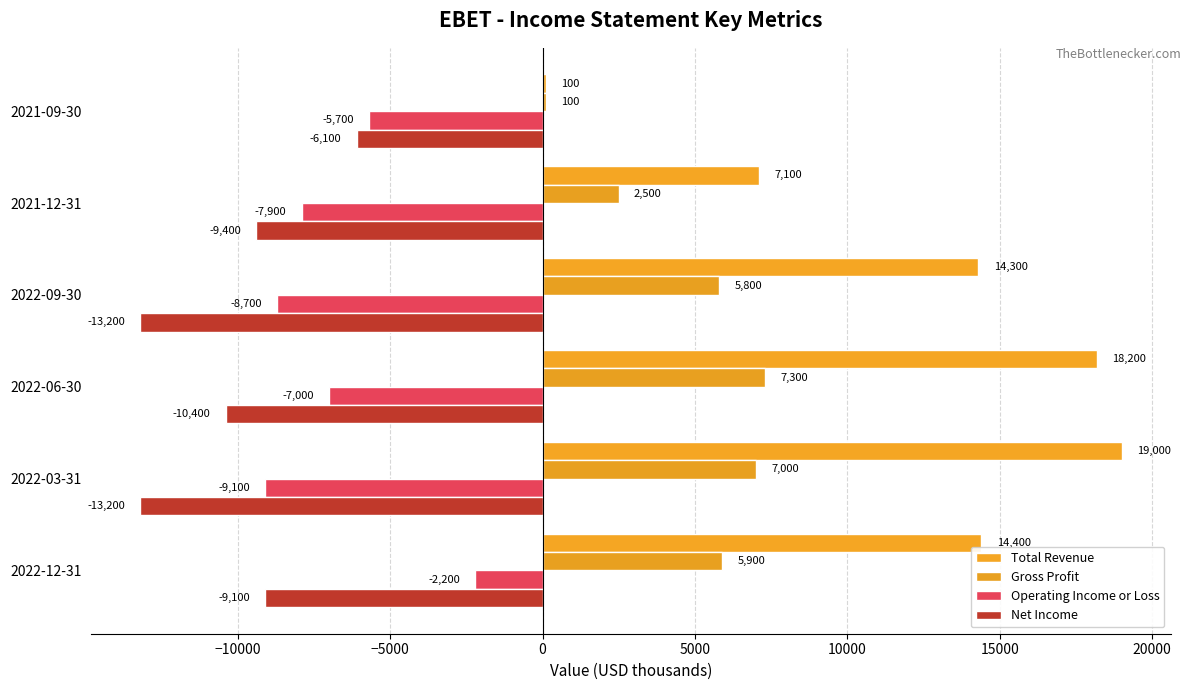

Count the number of categories in the chart.

6